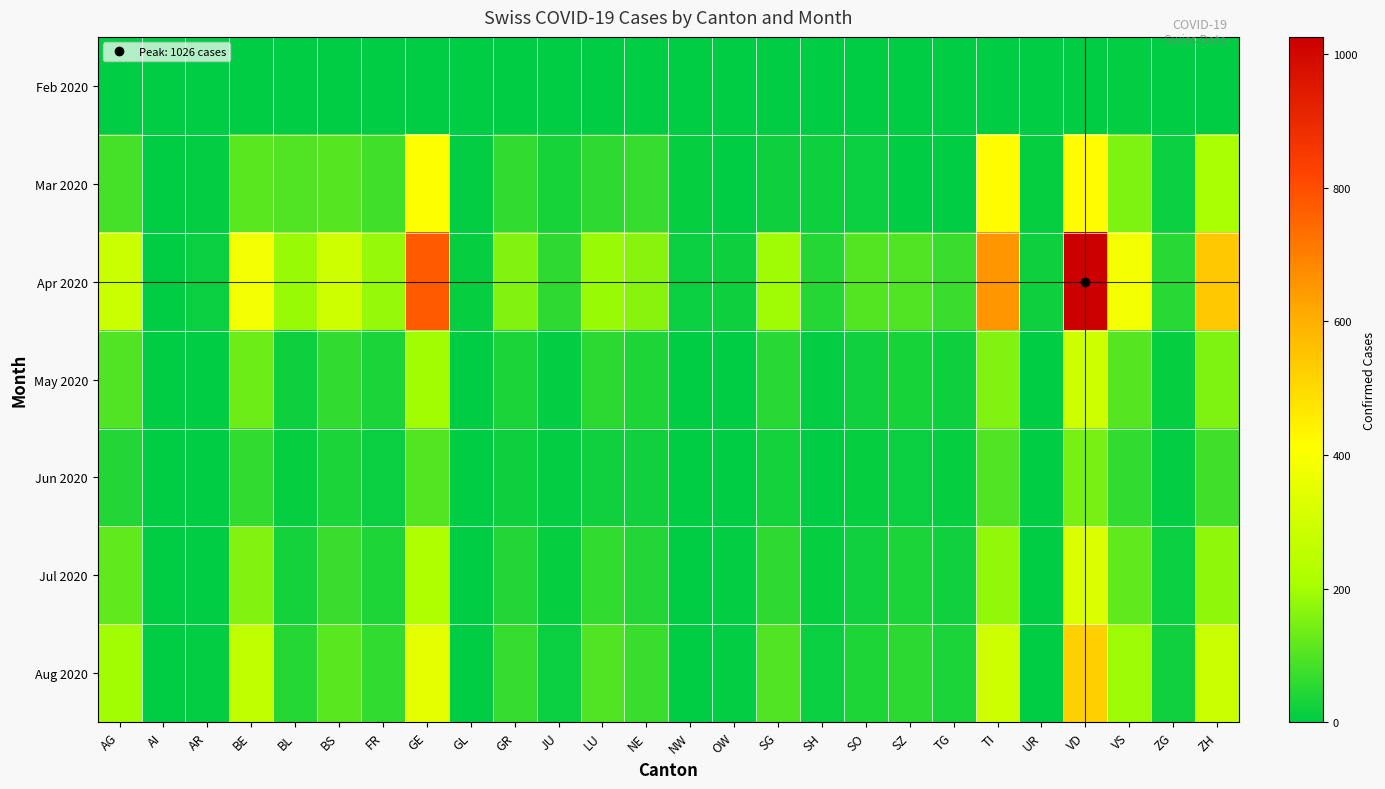

What is the difference between the highest and lowest values at NE?

167